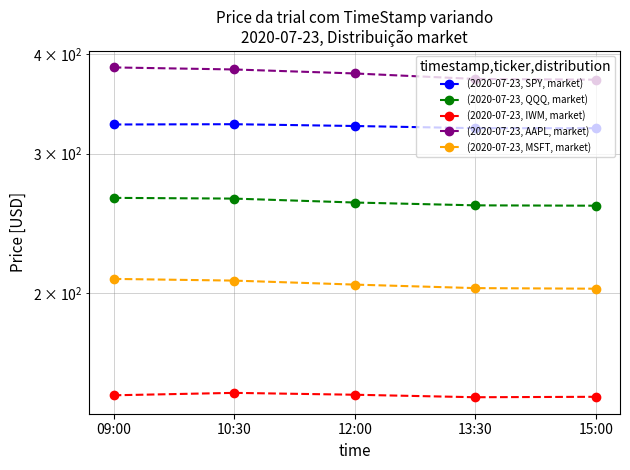

Rank the series by their maximum value, from highest to lowest.

(2020-07-23, AAPL, market), (2020-07-23, SPY, market), (2020-07-23, QQQ, market), (2020-07-23, MSFT, market), (2020-07-23, IWM, market)